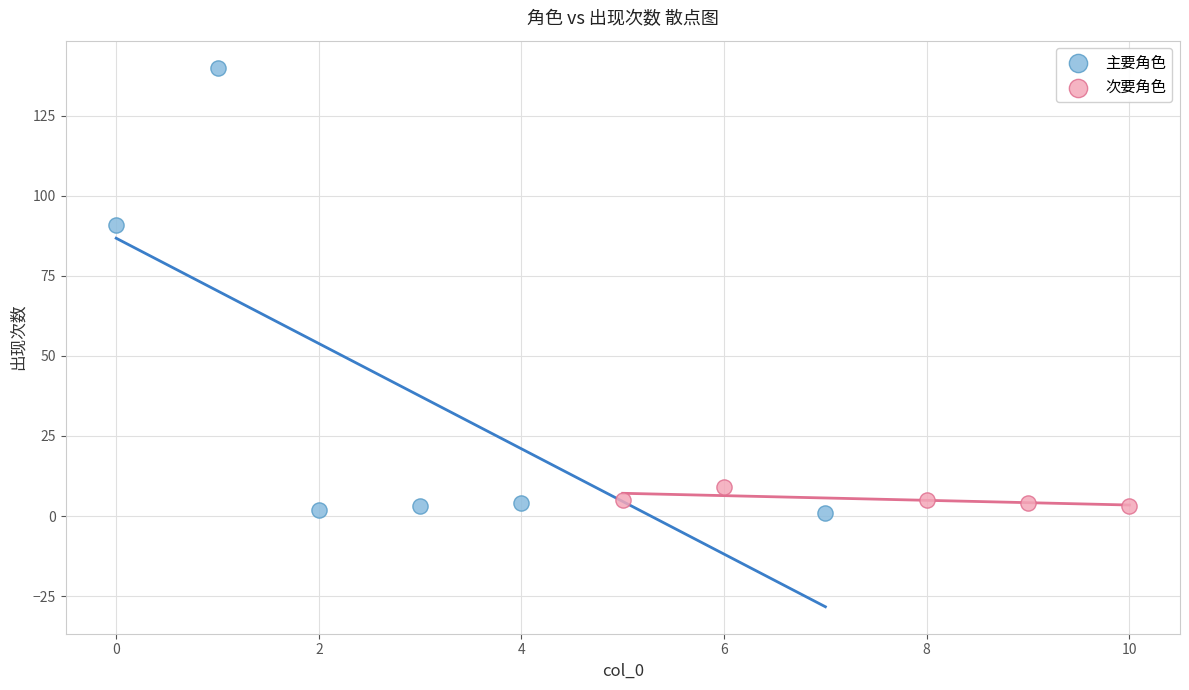

Which series has the widest spread of Y values?

主要角色